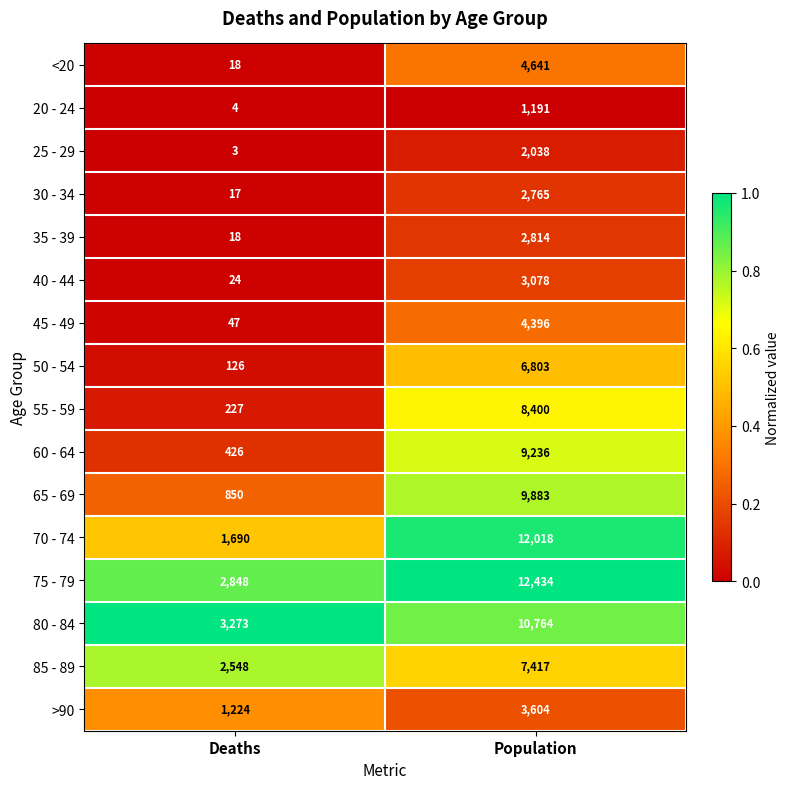

What is the spread (max minus min) of values at Deaths?

3270